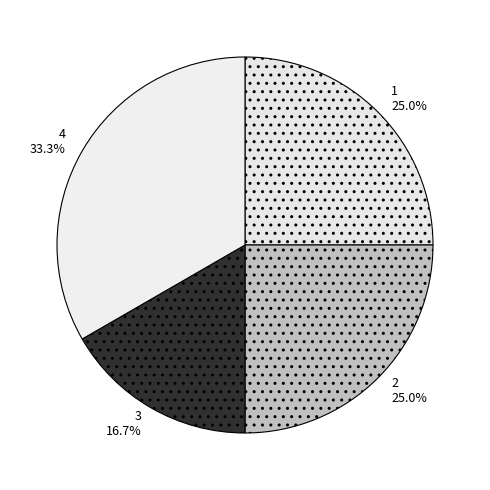

The 2 slice represents 25% of the pie. True or false?

True